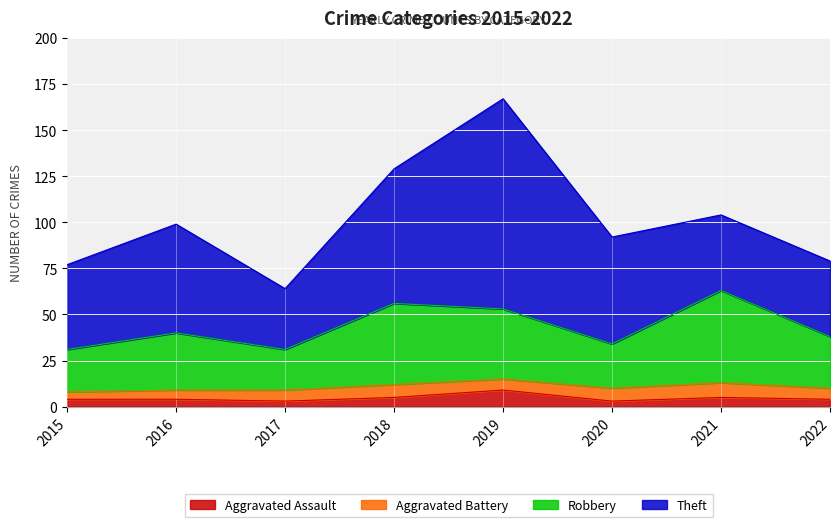

What is the total value across all series at 2015?

77